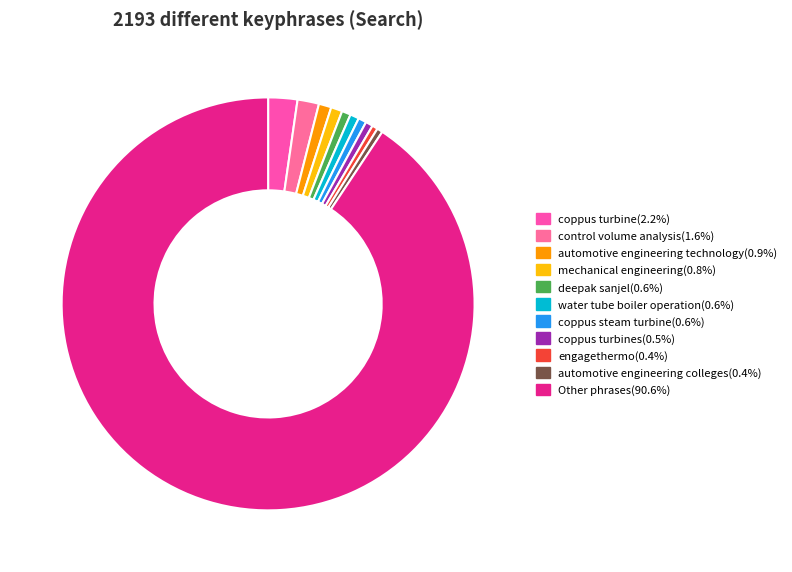

Is Other phrases(90.6%) the majority of the pie?

Yes